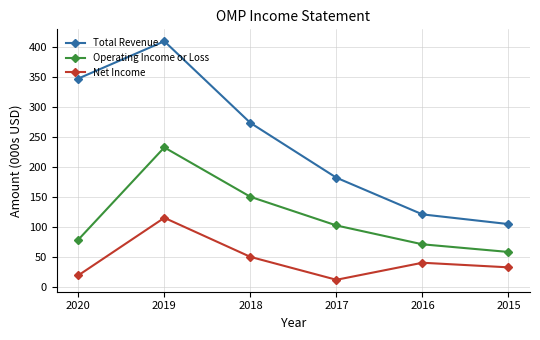

What is the highest value of the Total Revenue series?

410.2